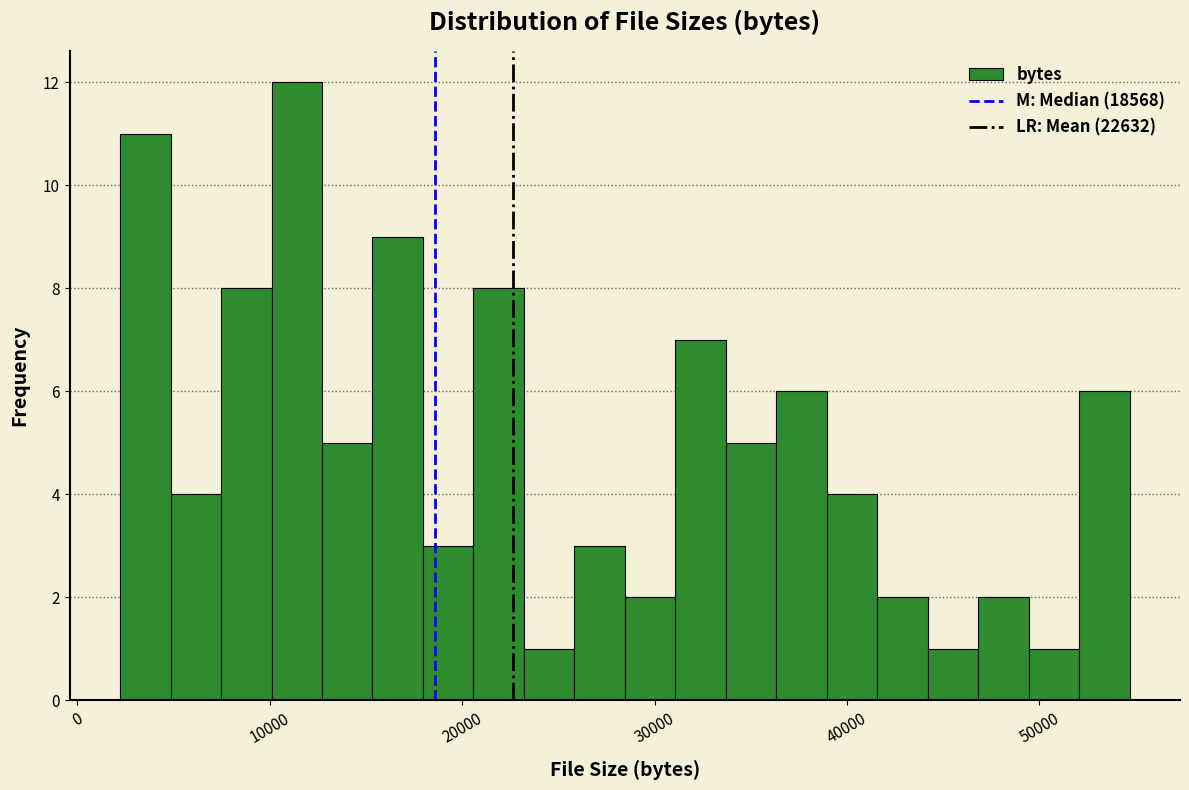

Around what value on the x-axis is the tallest bar? Give the approximate position of its centre, as read against the axis.

11000